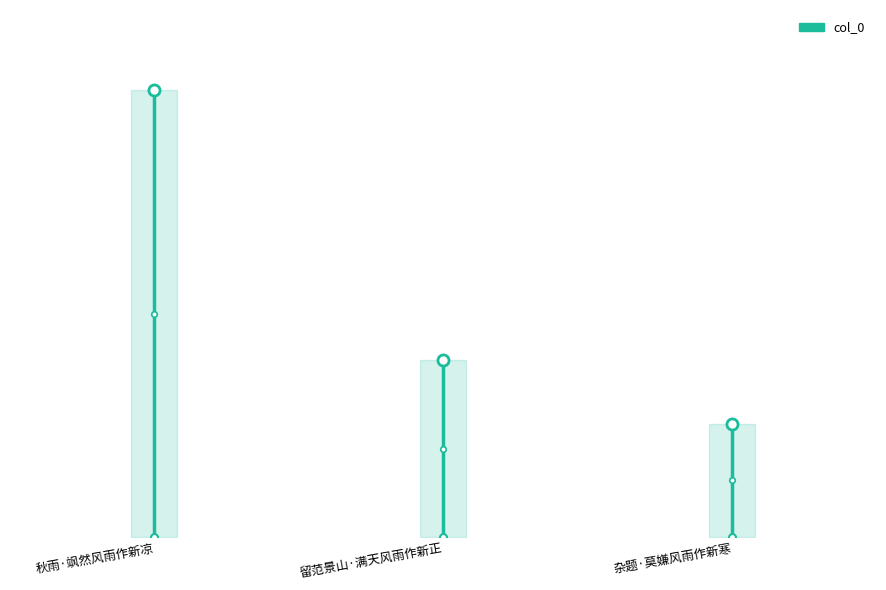

Where is the data nearest to the value 165834?

秋雨·飒然风雨作新凉